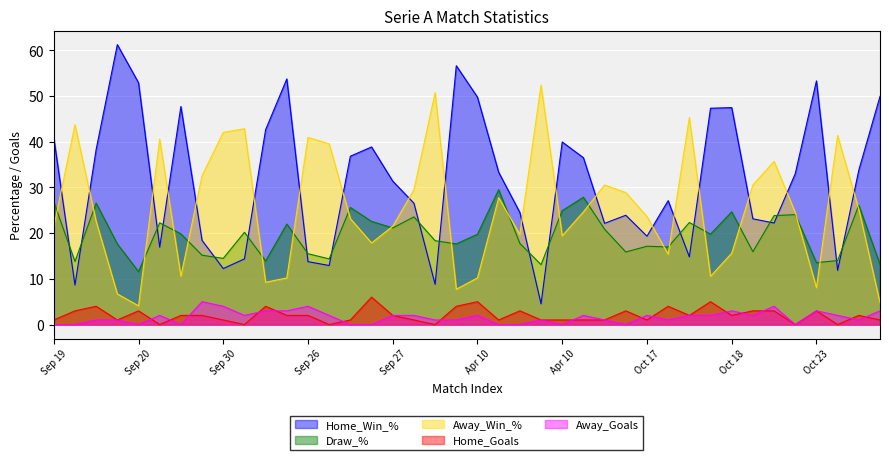

True or false: Away_Win_% has a value of 15.6 at Oct 18.

True